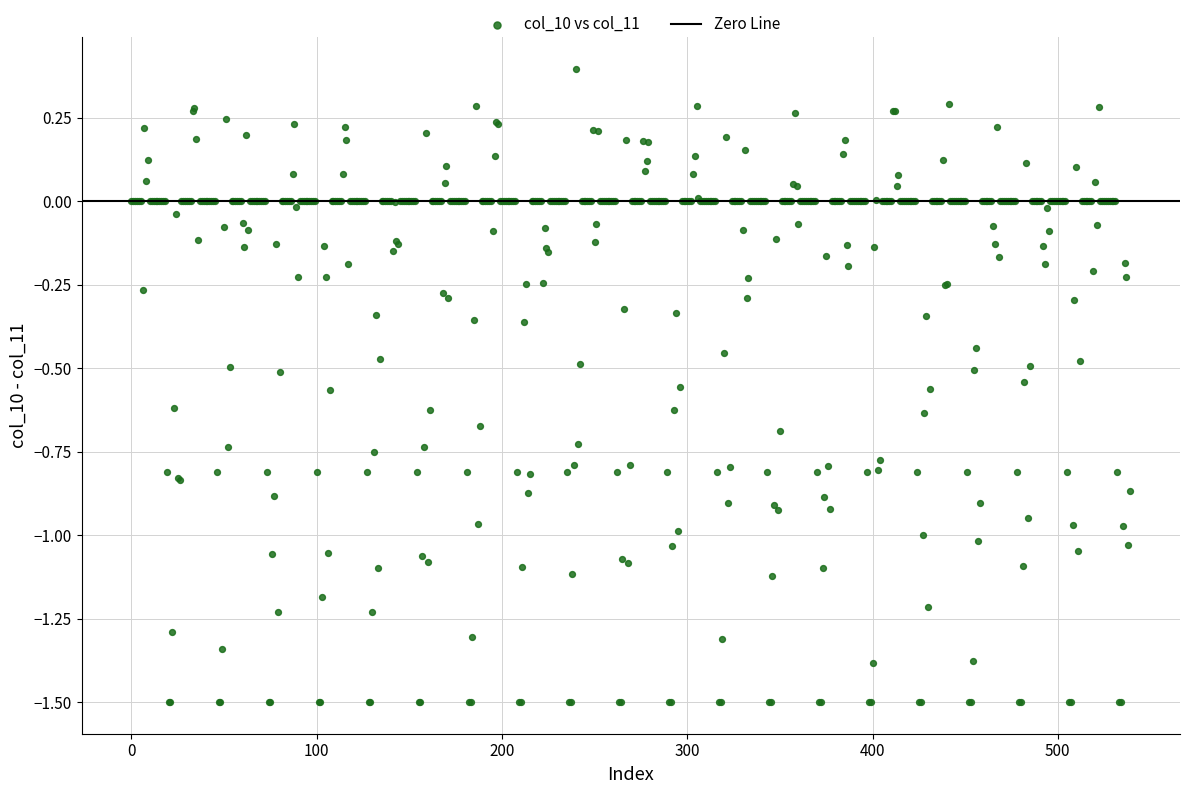

What is the range of Y values (max minus min)?

1.9